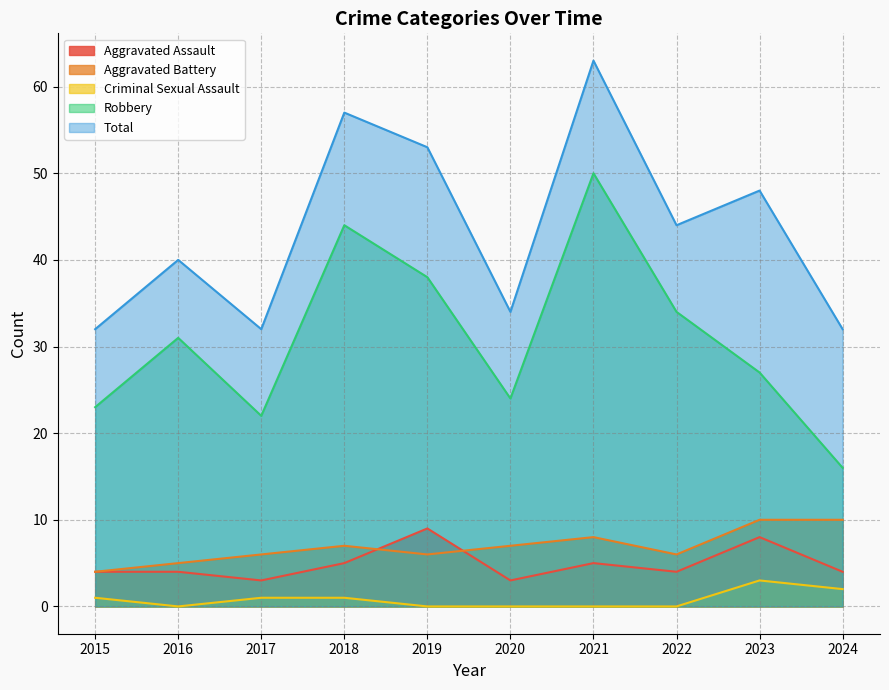

How many interior local peaks does the Aggravated Battery series have?

2